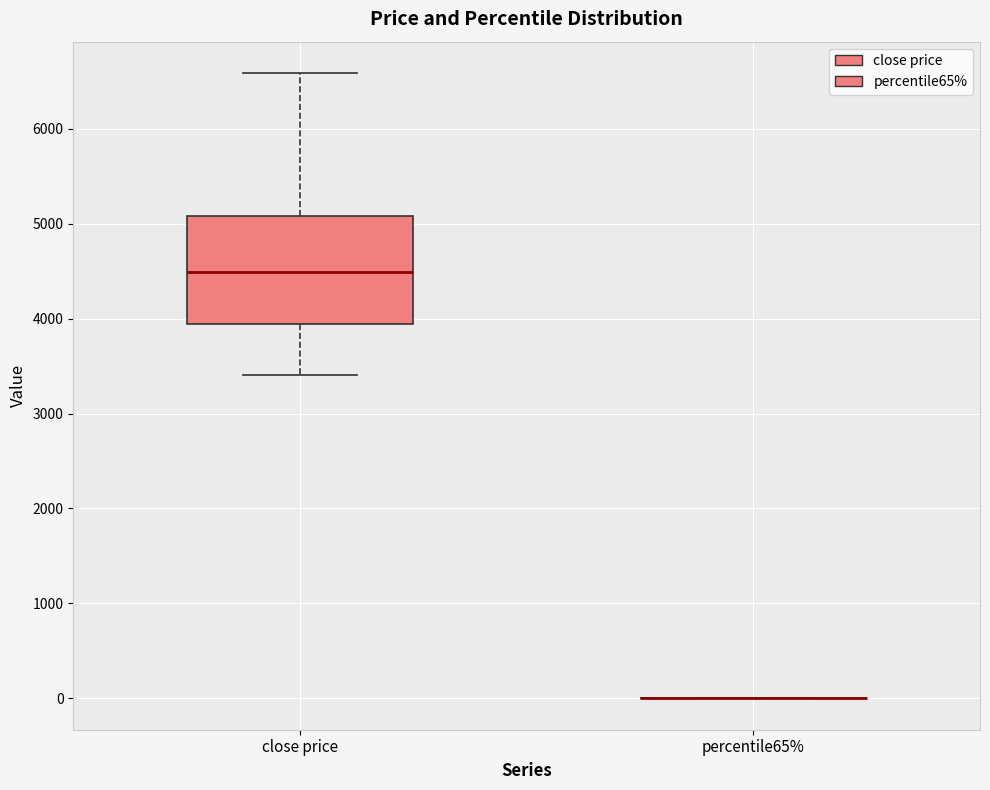

Reading left to right, transcribe this box plot: for each box, give where its median line is, the range the box spans, and where its two whiskers end, as read against the y-axis. The values are not printed on the chart, so give them approximately, as read against the axis.

close price: median 4500, box 3900 to 5100, whiskers 3400 to 6600
percentile65%: box collapsed to a line at 0, whiskers 0 to 0